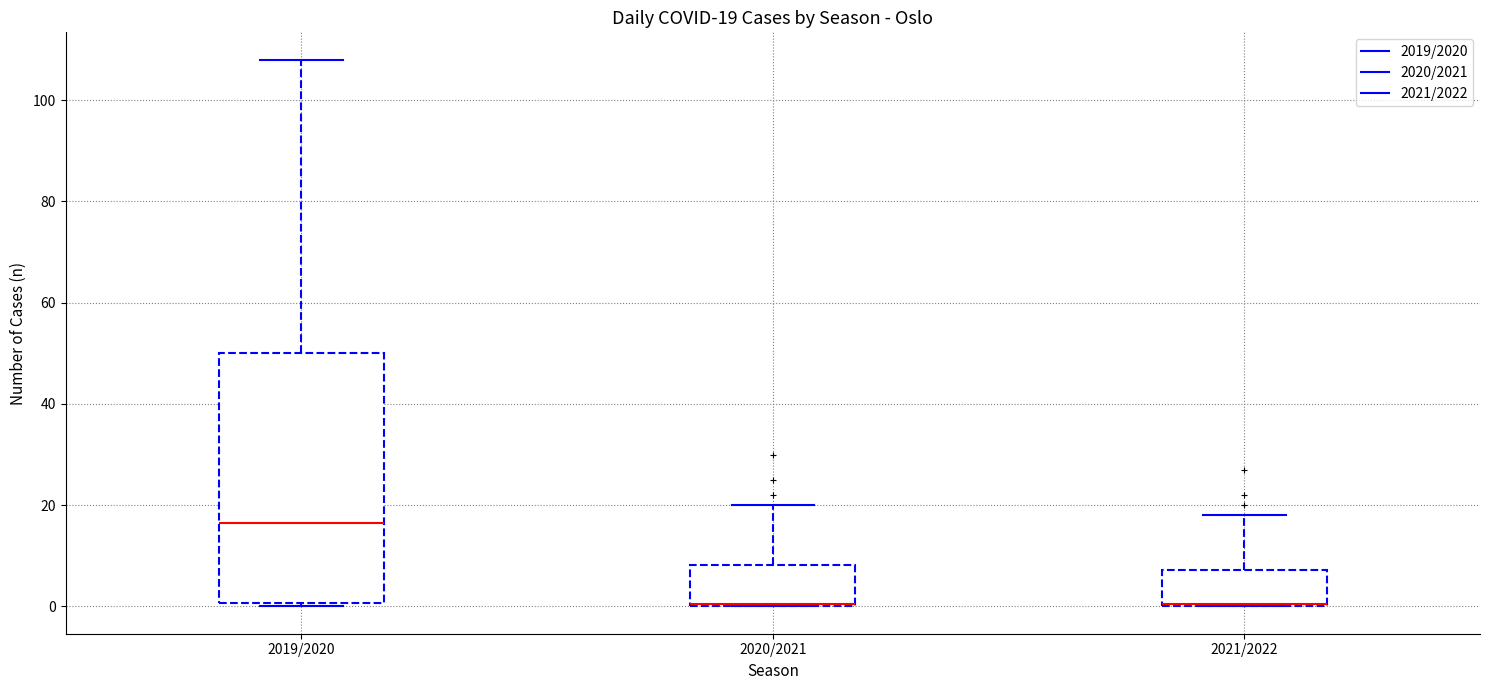

Which box is the tallest, from its lower edge to its upper edge?

2019/2020